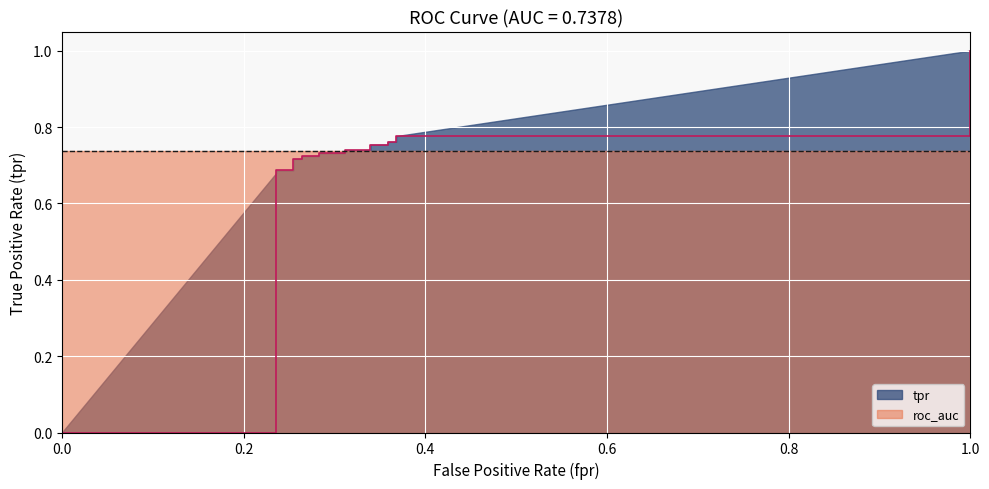

Reading left to right, transcribe all the data shown in this chart.

0.0	0.7	0.7	0.7	0.7	0.7	0.7	0.7	0.7	0.7	0.7	0.7	0.8	0.8	0.8	0.8	0.8	1.0